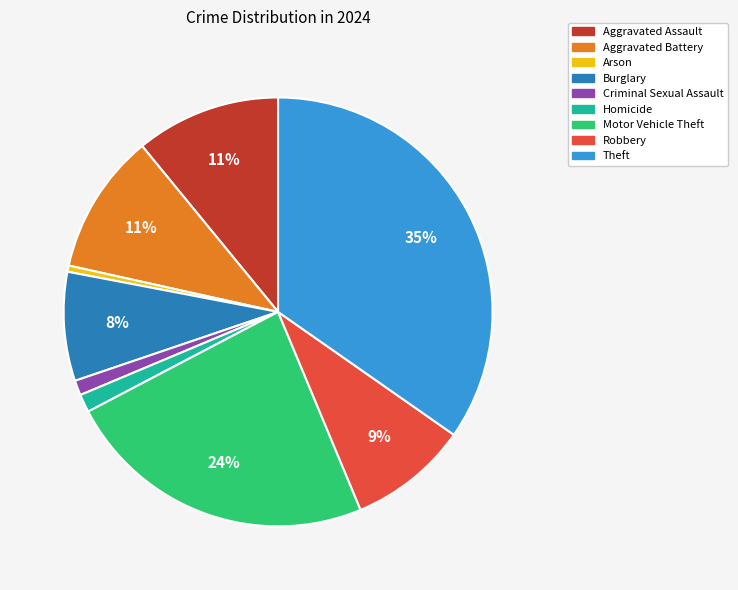

How many slices are in this pie chart?

9